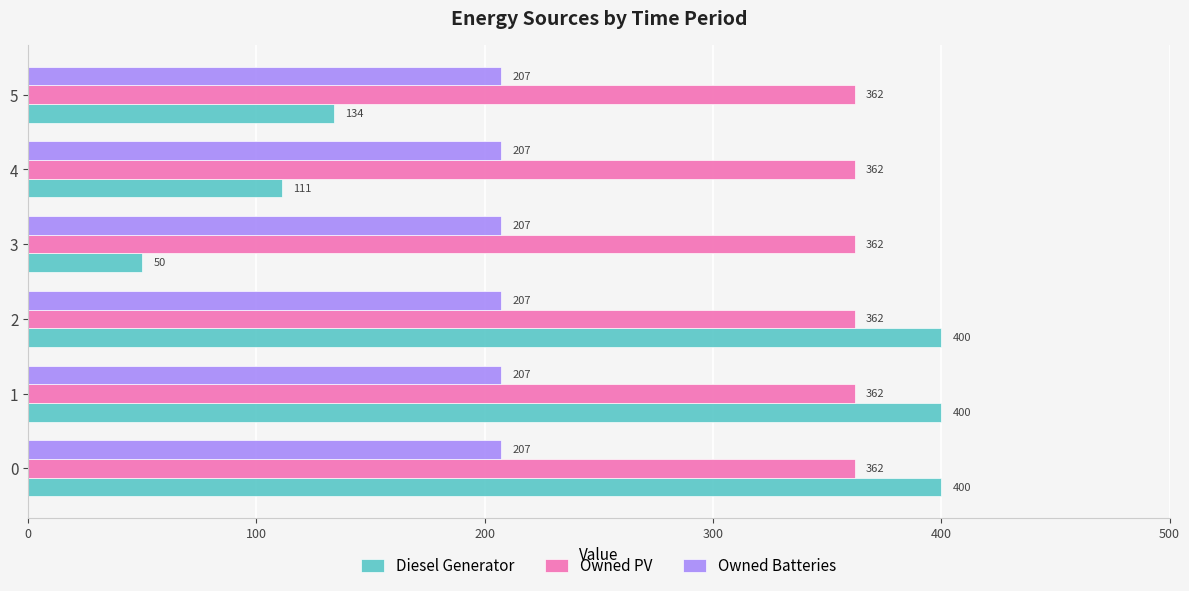

How many data points in Diesel Generator are less than 400?

3